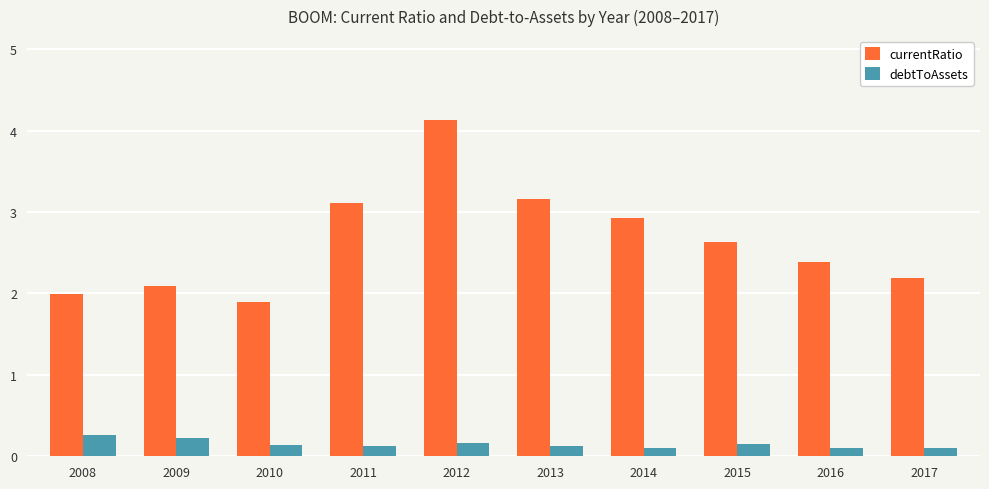

Which series changed the most between 2010 and 2011?

currentRatio